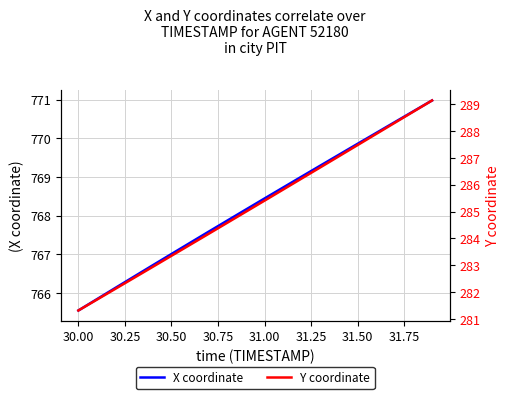

What is the maximum value for X coordinate?

771.0